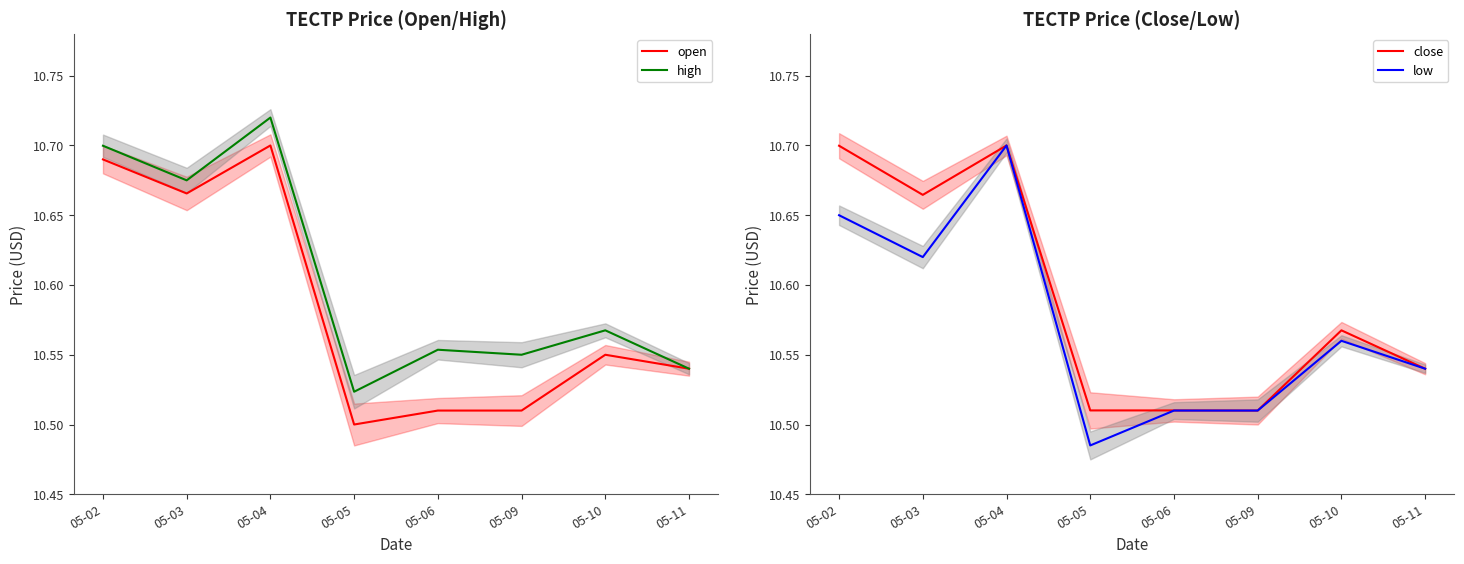

What is the total value across all series at 05-04?

42.8